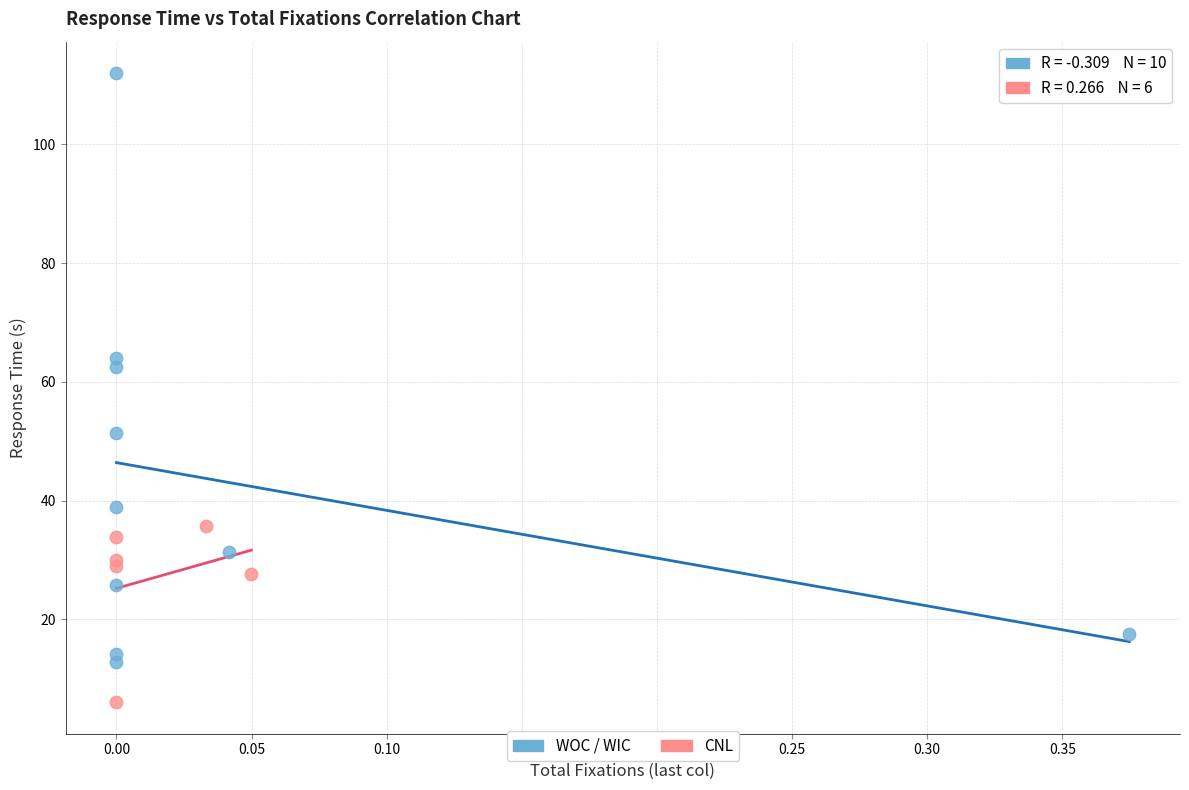

Which series has the largest Y range (max minus min)?

WOC / WIC